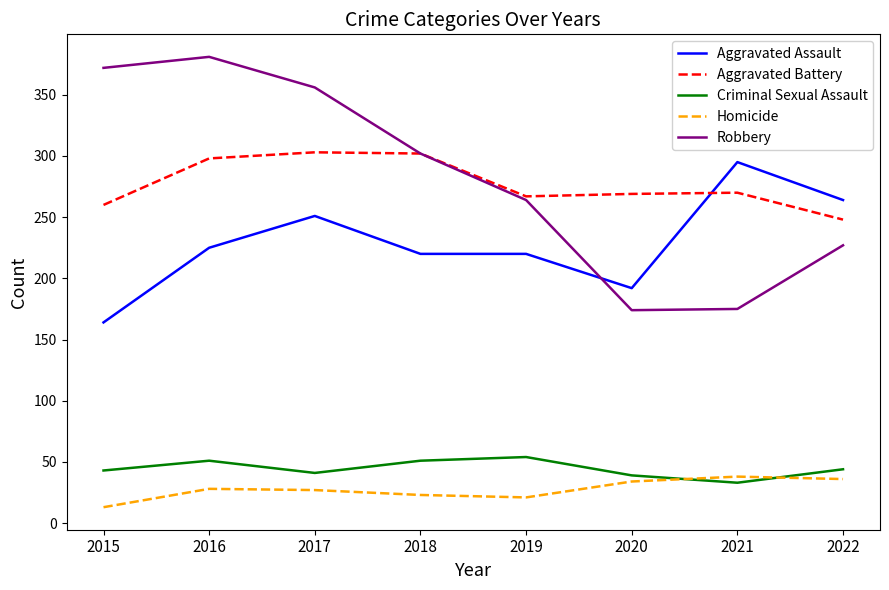

What is the difference between the Criminal Sexual Assault values at 2017 and 2019?

13